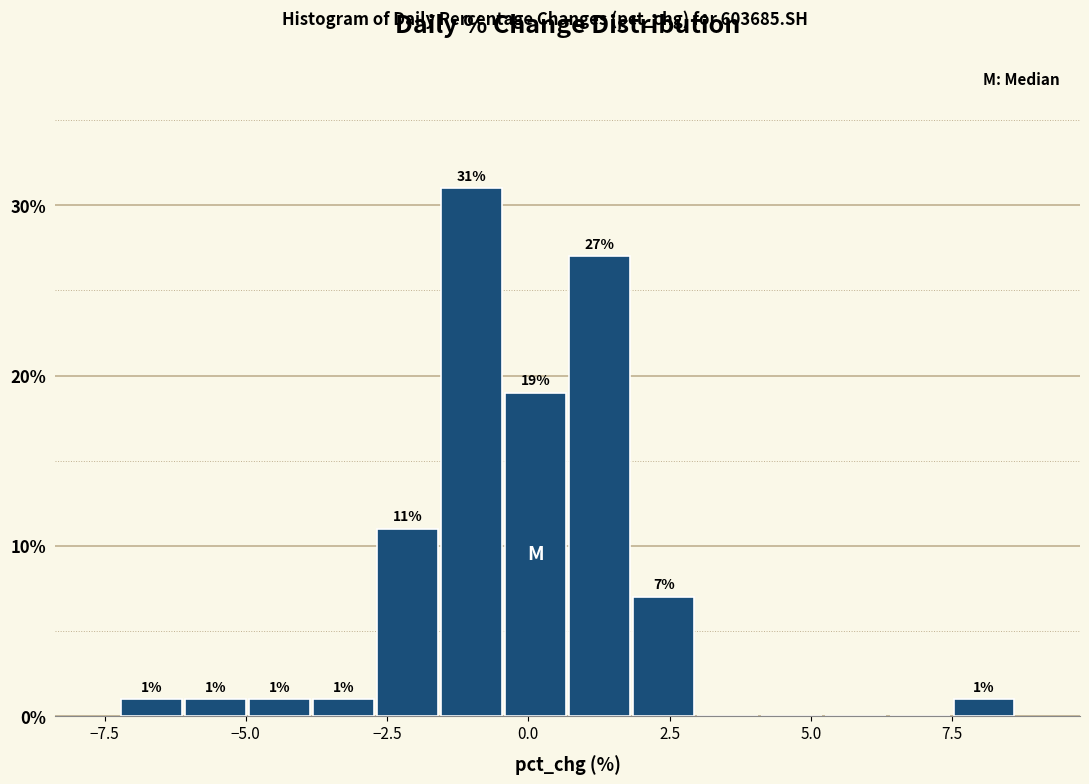

Read against the x-axis, roughly where is the centre of the tallest bar?

-1.0